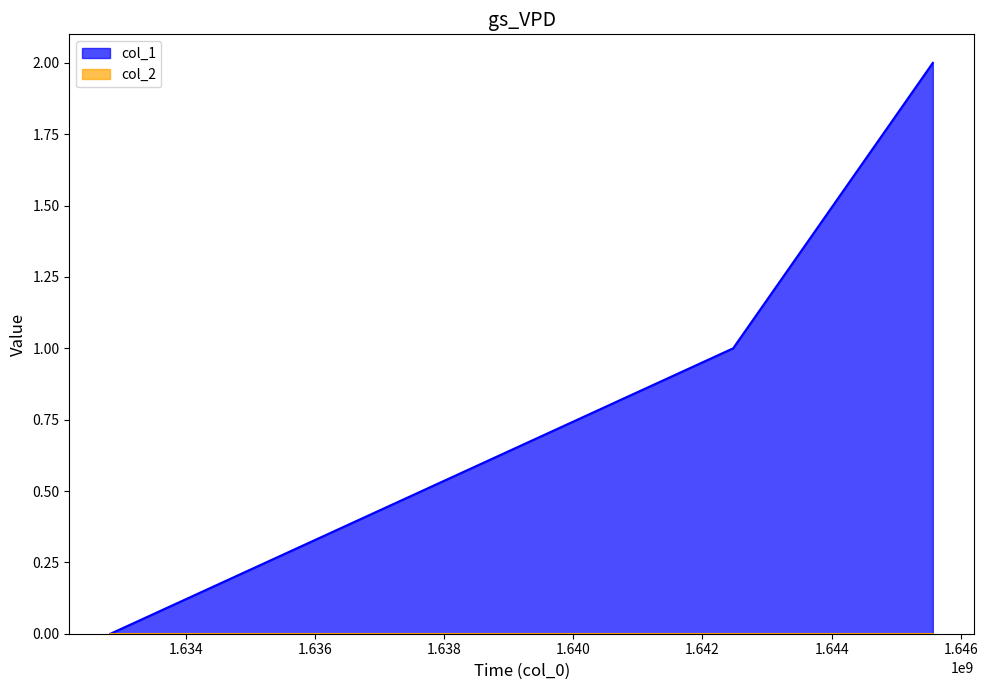

What is the value of the 2nd point from the left?

1